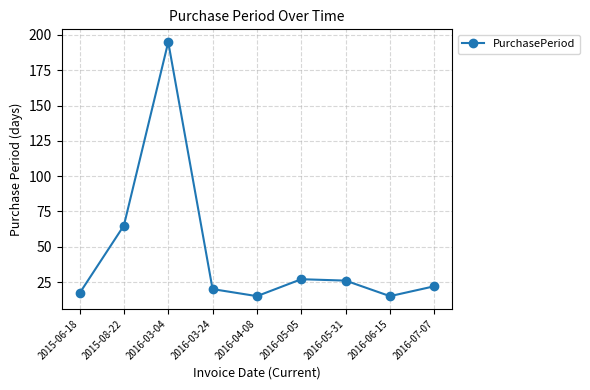

Is it true that the value at 2015-08-22 is 65?

True